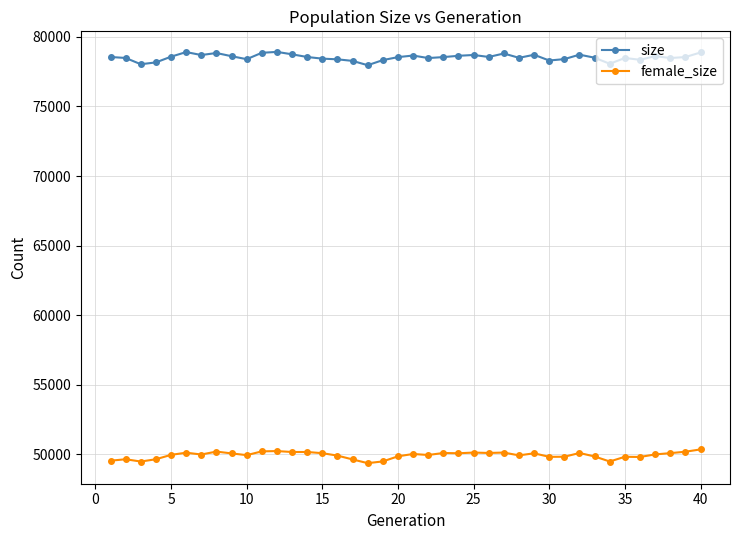

What is the lowest value of the female_size series?

49357